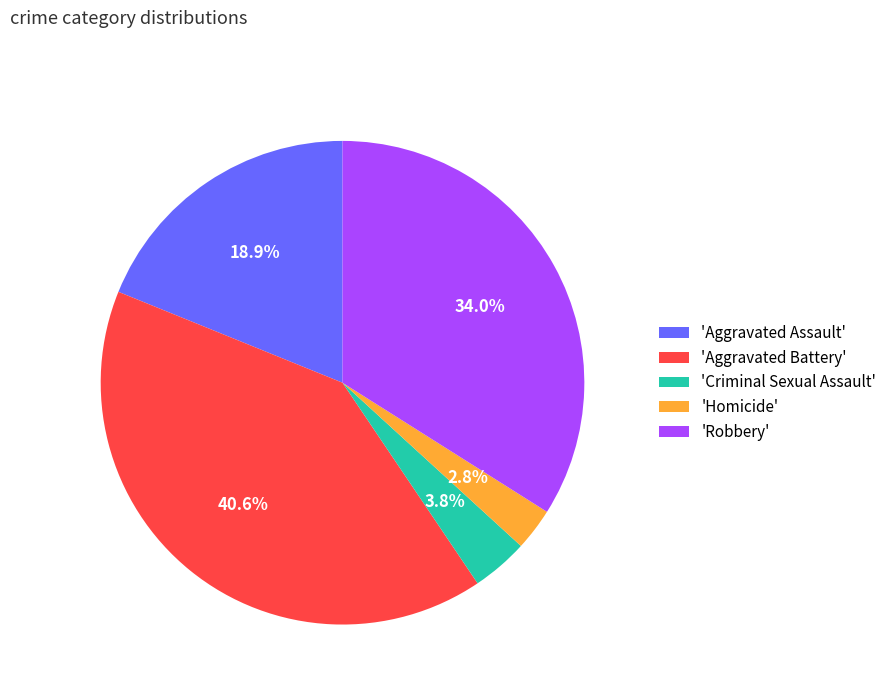

Do 'Criminal Sexual Assault' and 'Aggravated Assault' together represent more than half of the pie?

No